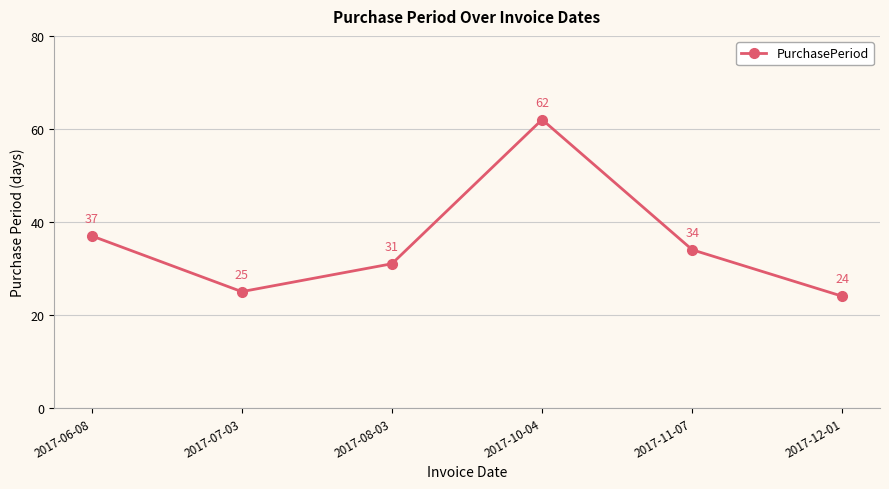

What position from the right is 2017-11-07?

2